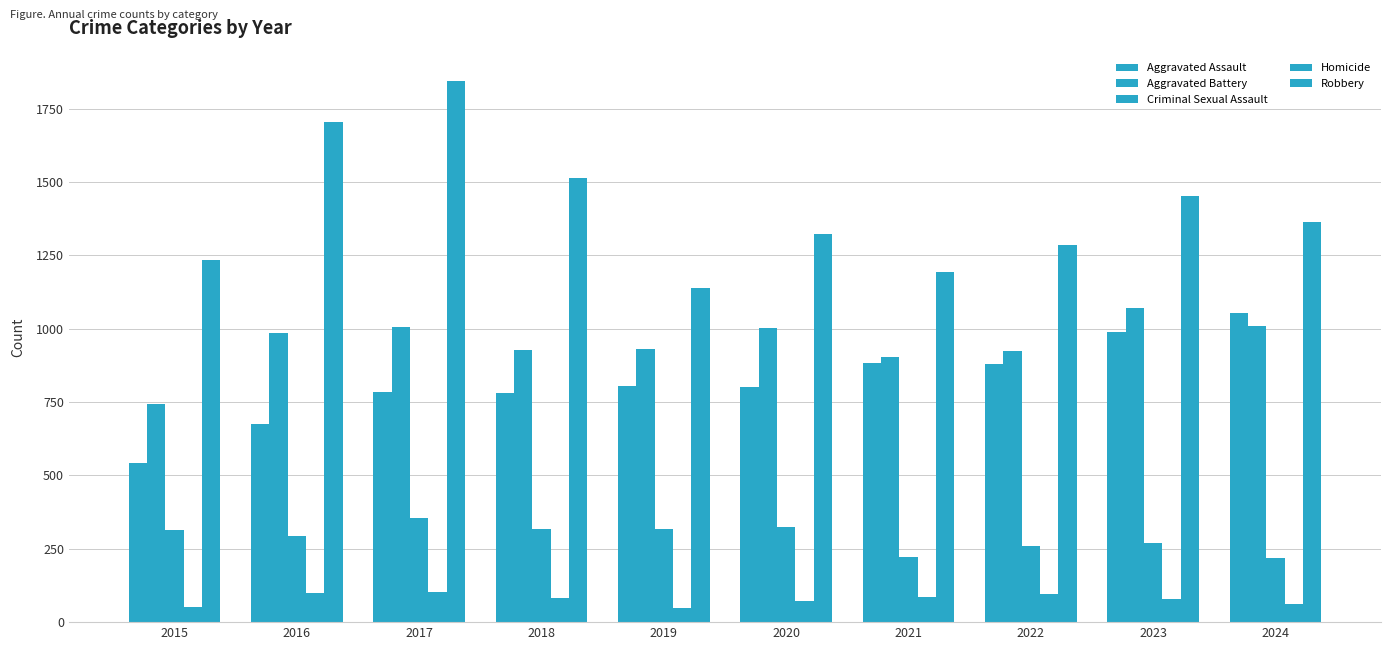

How many data points in Robbery are less than 1363?

5